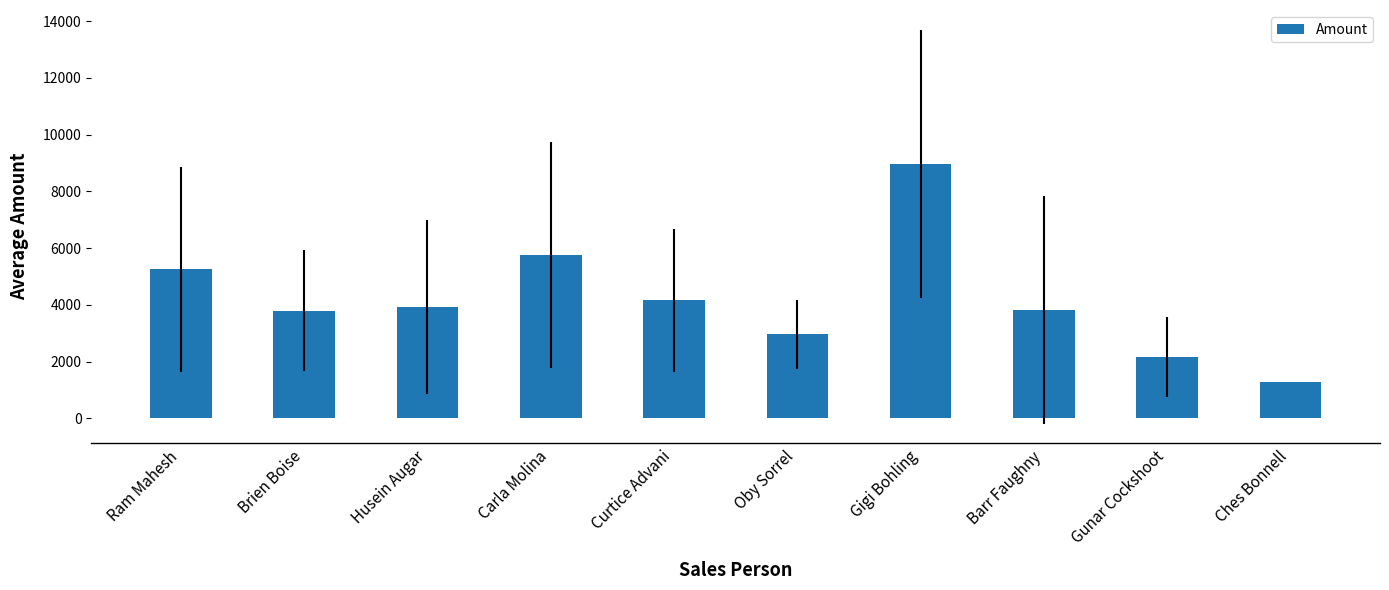

What is the difference between the second highest and second lowest values?

3612.7